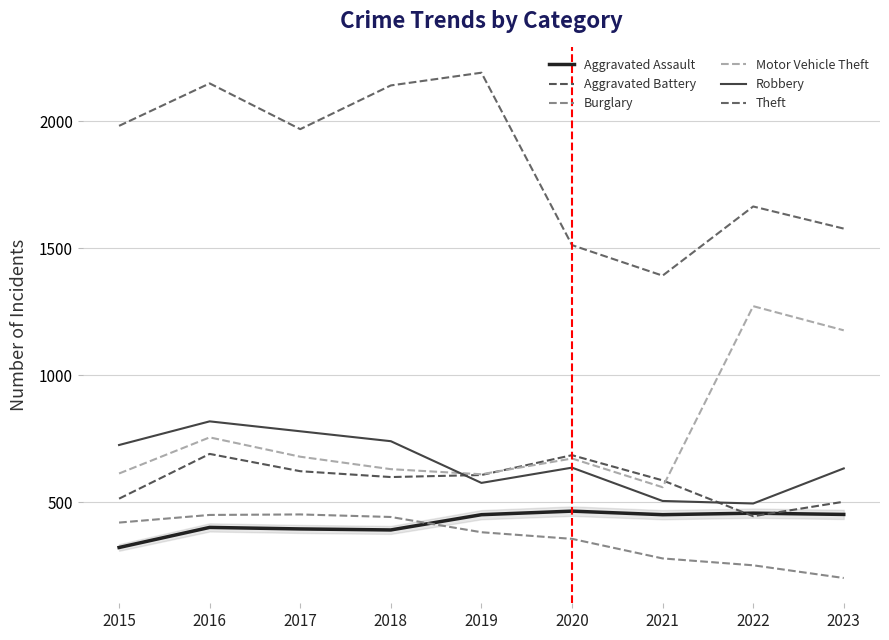

Does the chart display data point markers on the line(s)?

No